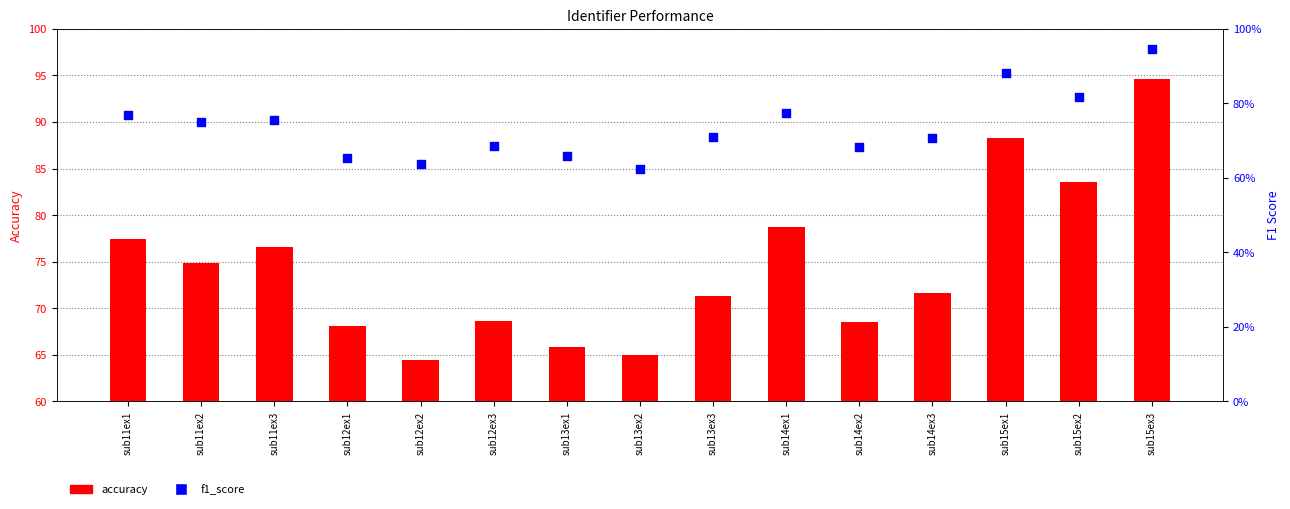

At which category is the sum across all series the highest?

sub15ex3